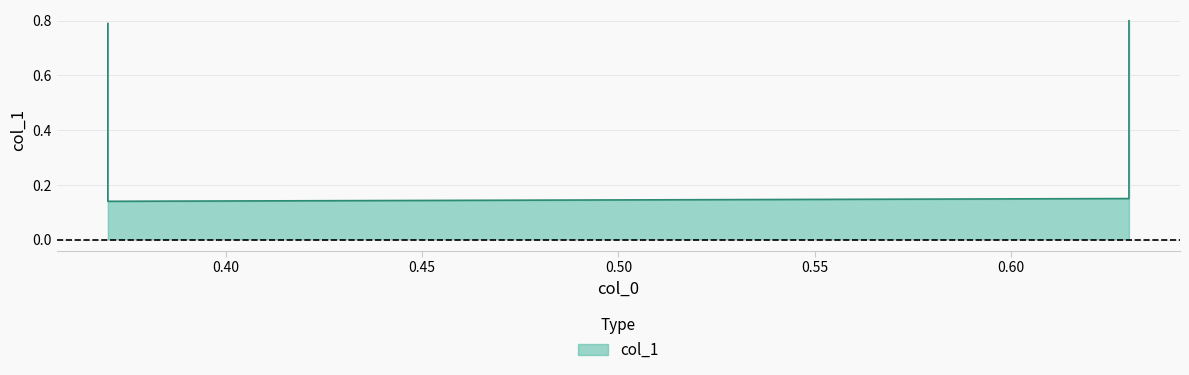

Which category has the highest value across all series?

0.63